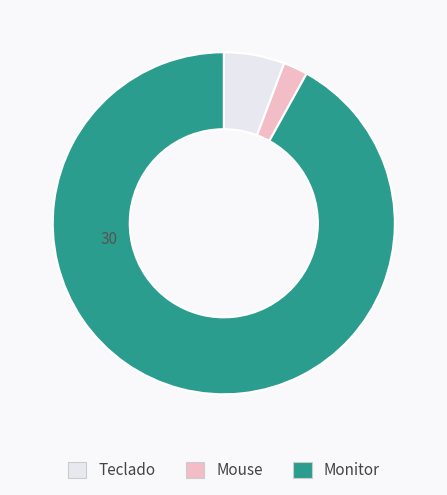

Rank the categories by value from lowest to highest.

Mouse, Teclado, Monitor